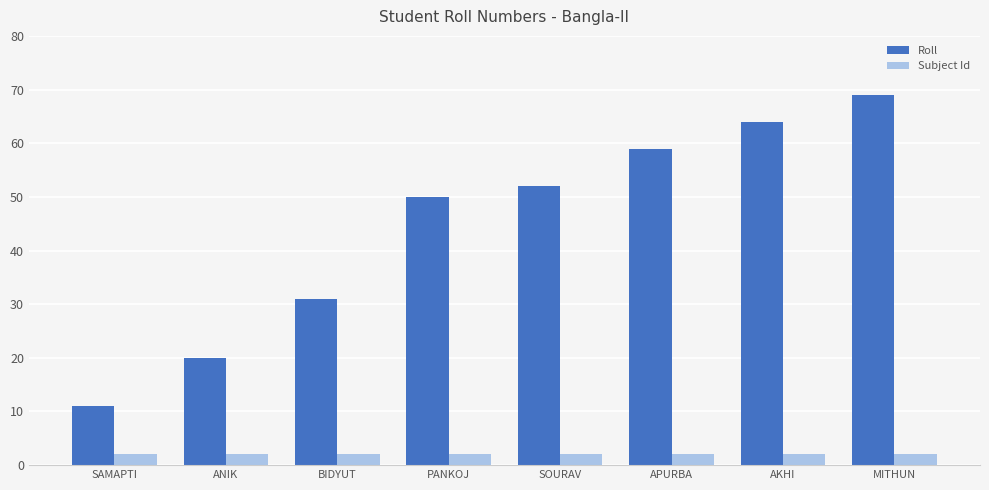

At how many categories does at least one series exceed 34?

5